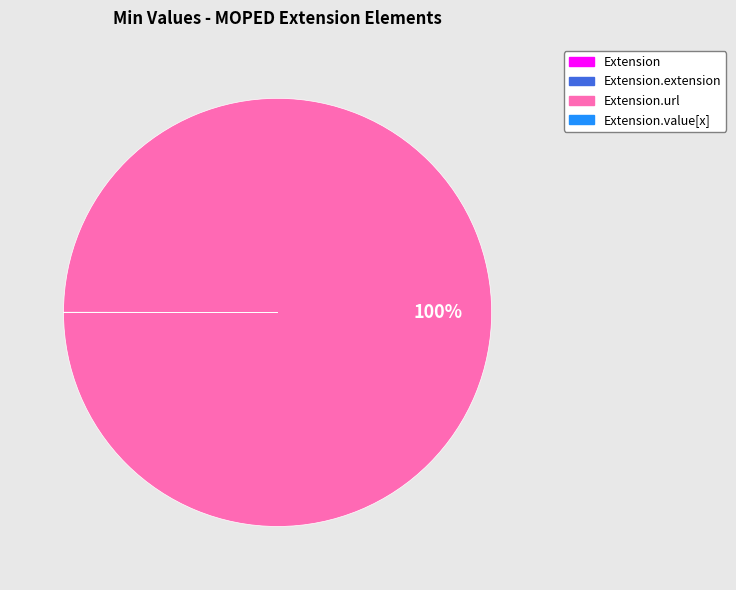

To the nearest percent, what is the average slice percentage?

25%